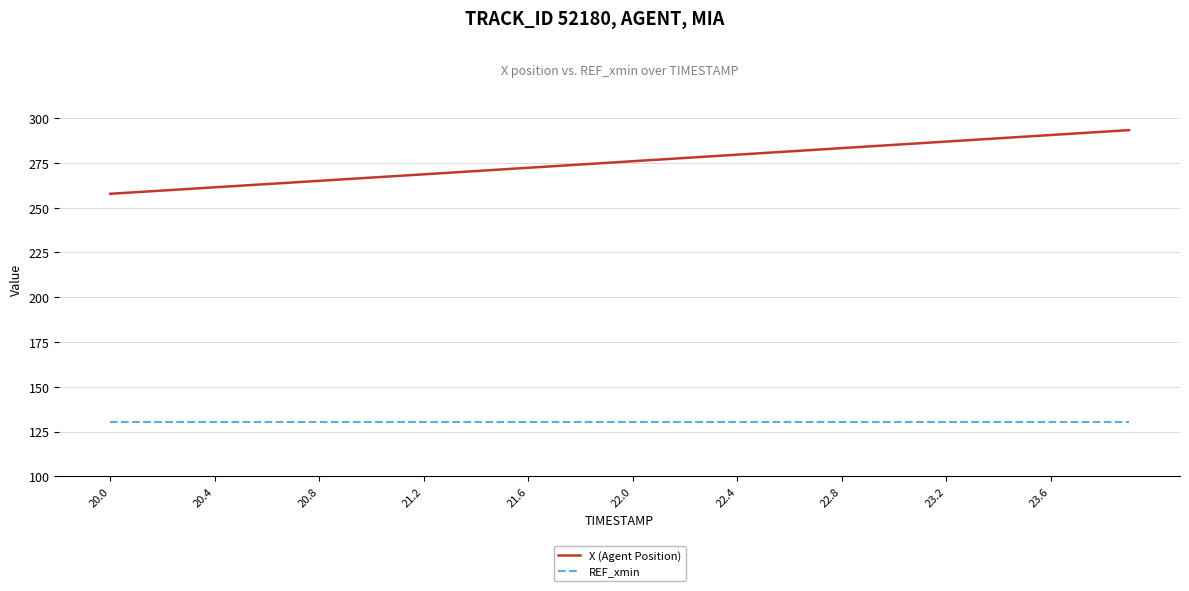

True or false: REF_xmin and X (Agent Position) intersect in this chart.

False